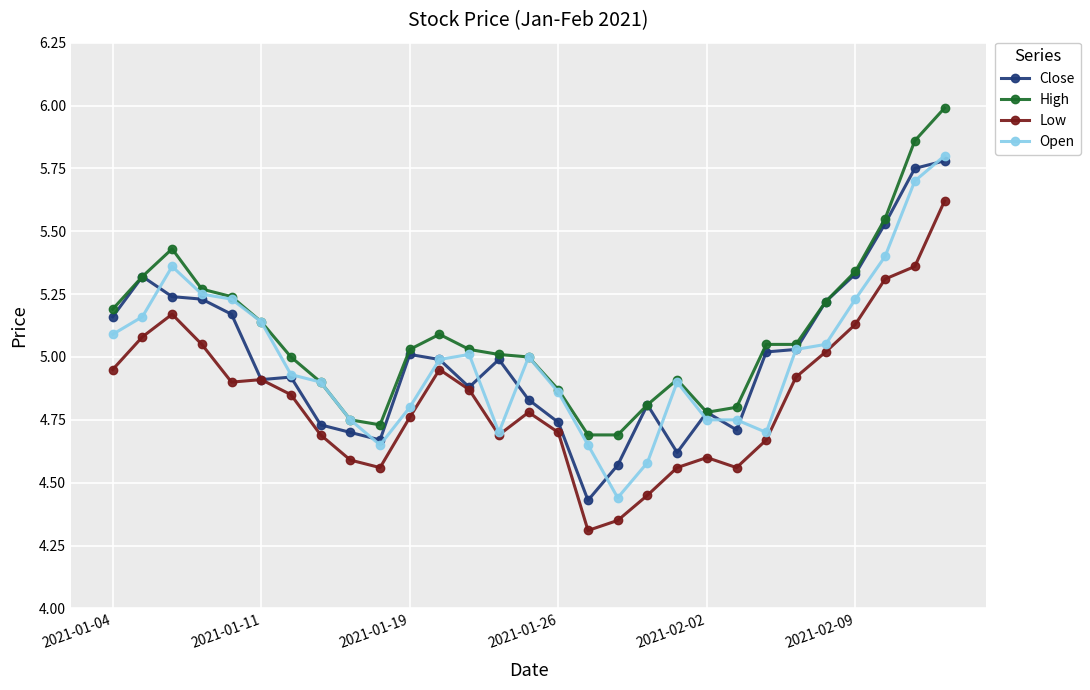

Which series has the largest total across all categories?

High